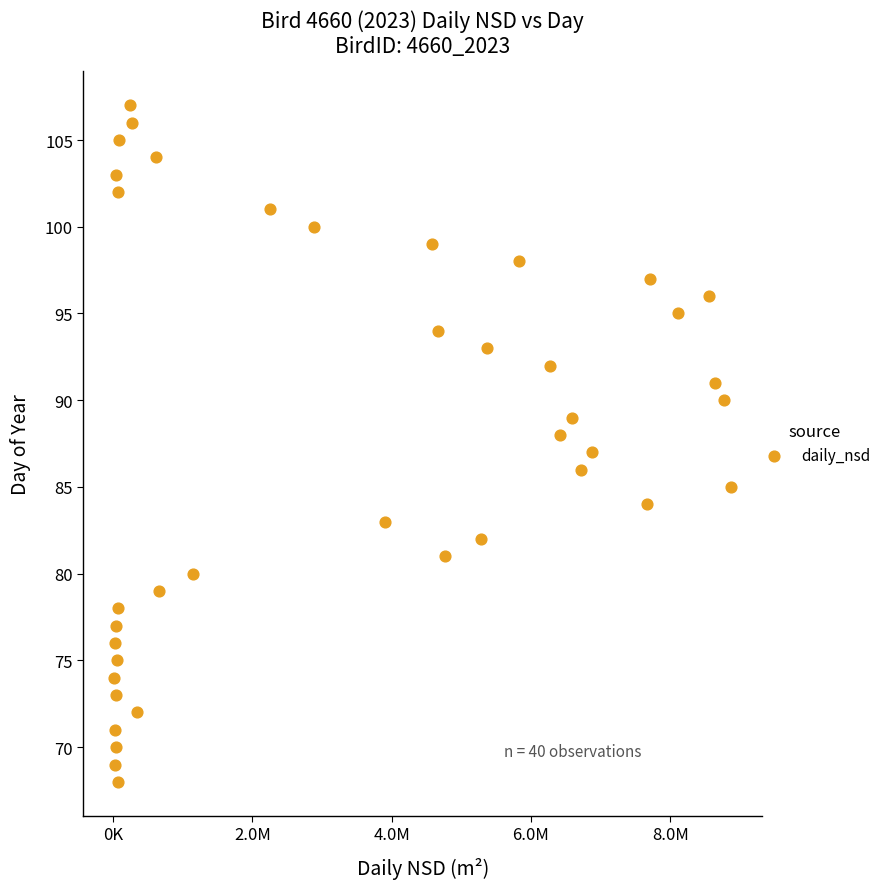

What is the range of Y values (max minus min)?

39